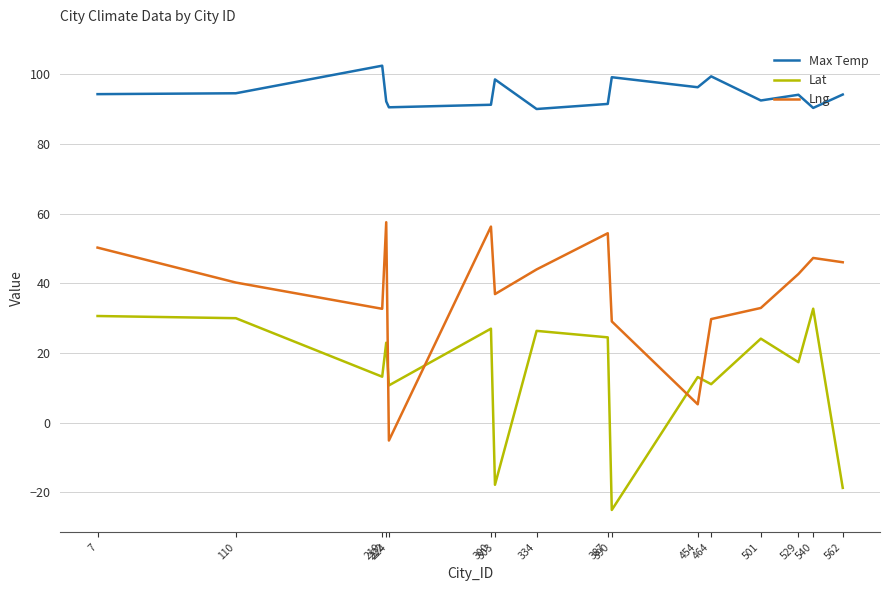

What is the spread (max minus min) of values at 7?

63.7